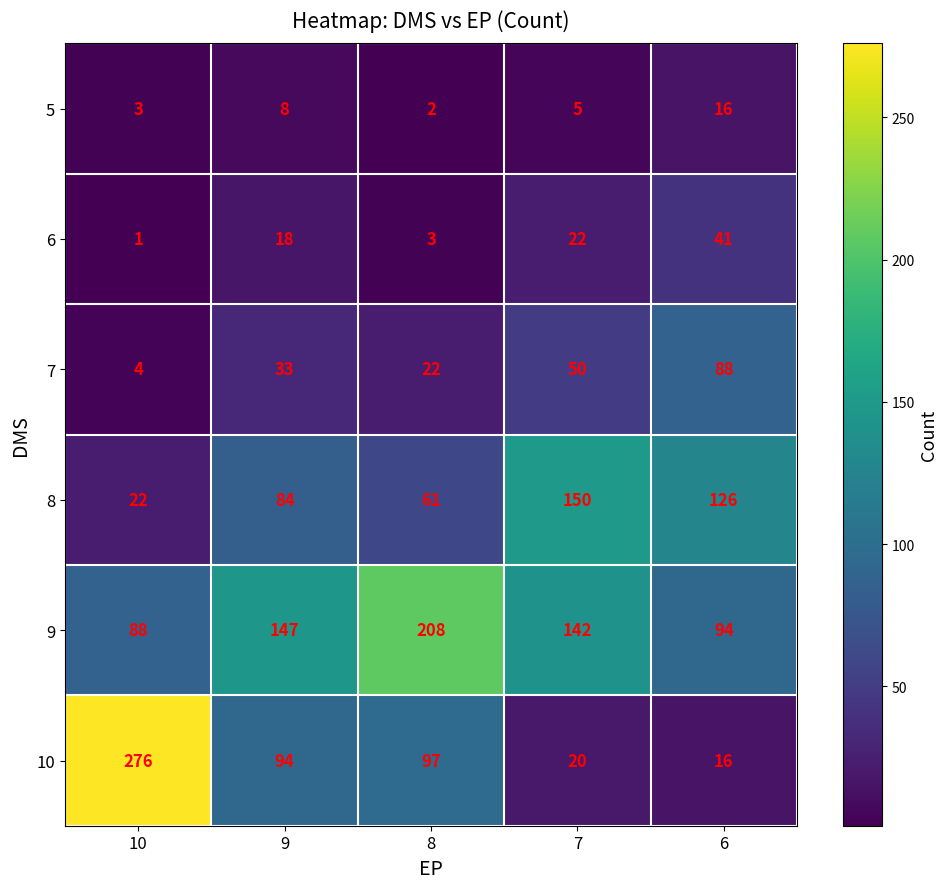

What is the difference between the highest and lowest values at 8?

206